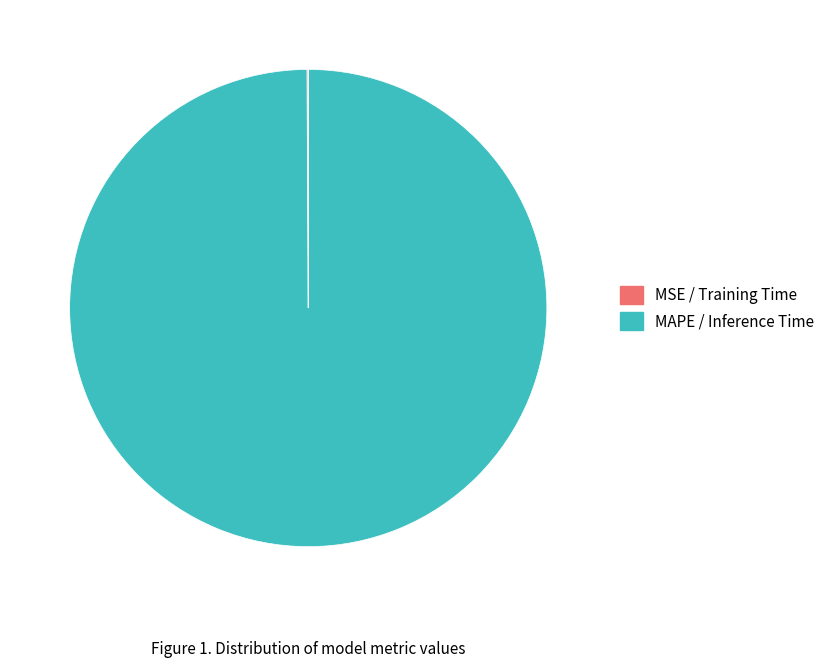

What is the majority slice?

MAPE